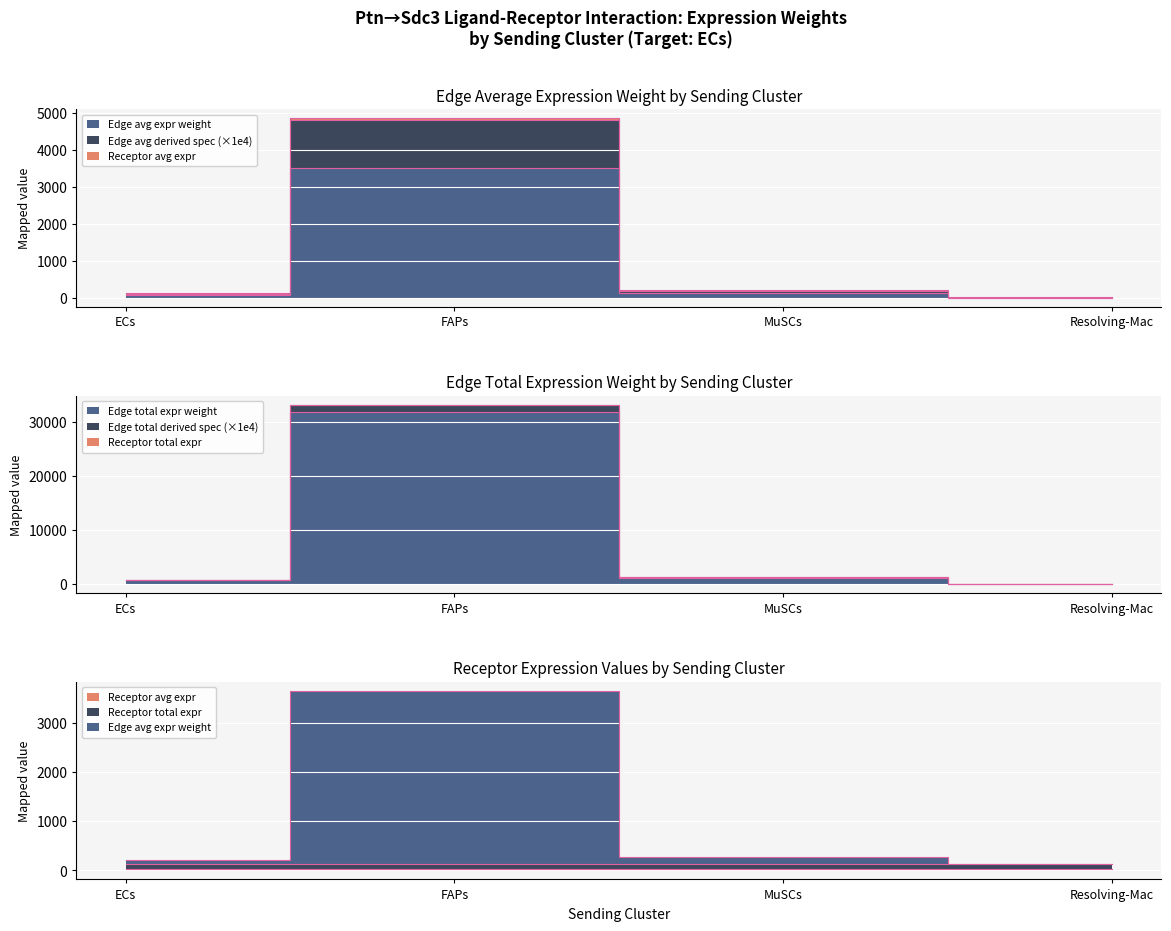

What is the total value across all series at FAPs?

46334.0